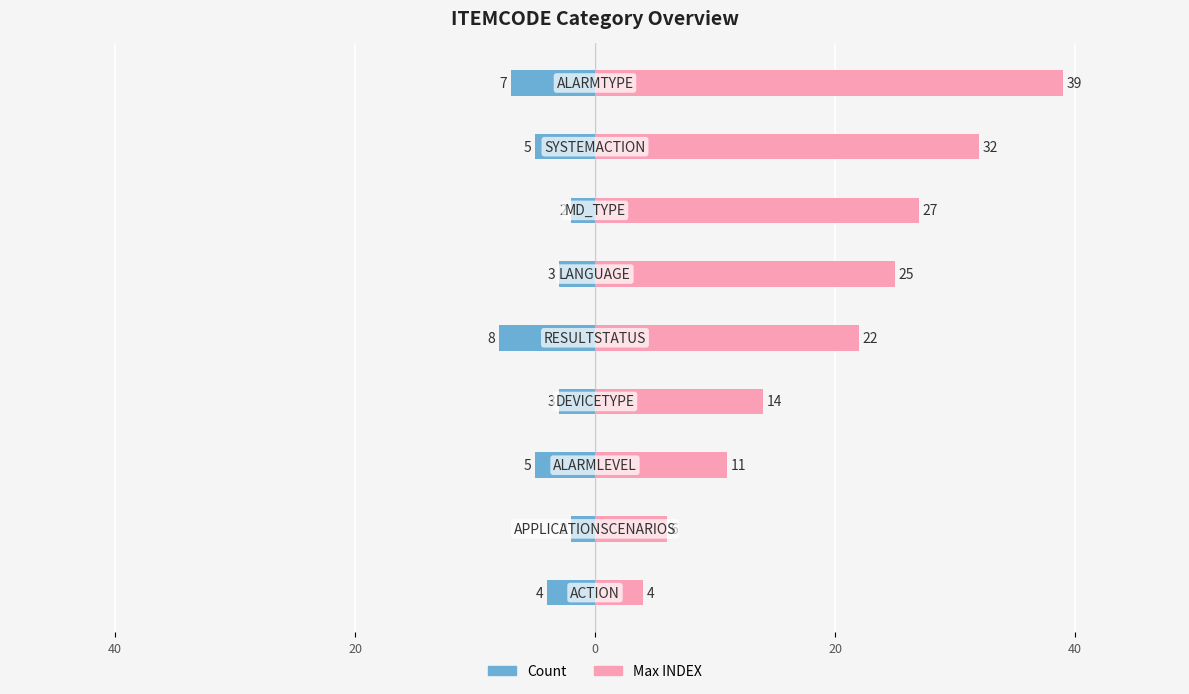

At how many categories does at least one series exceed 34?

1